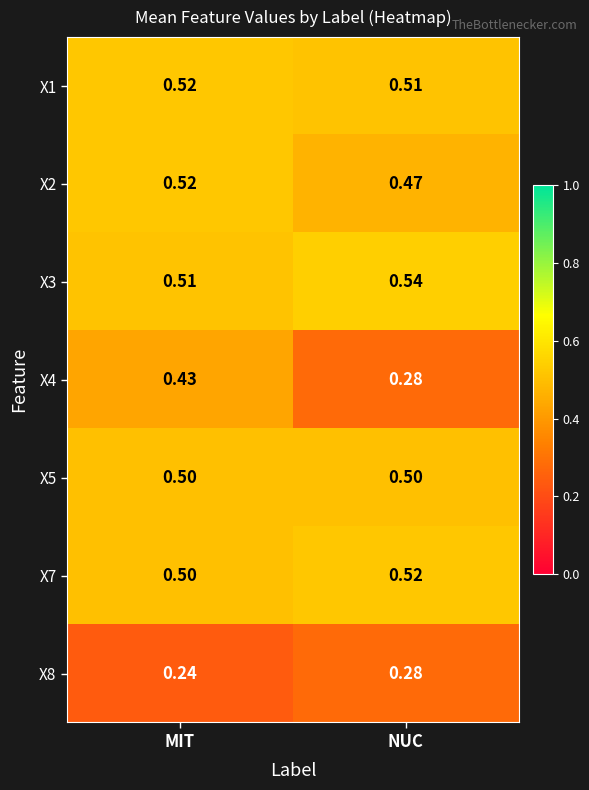

At how many categories does at least one series exceed 0?

2